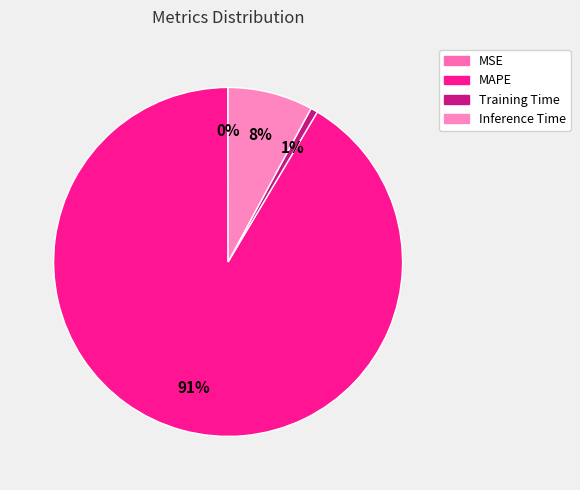

Which slice is the smallest?

MSE